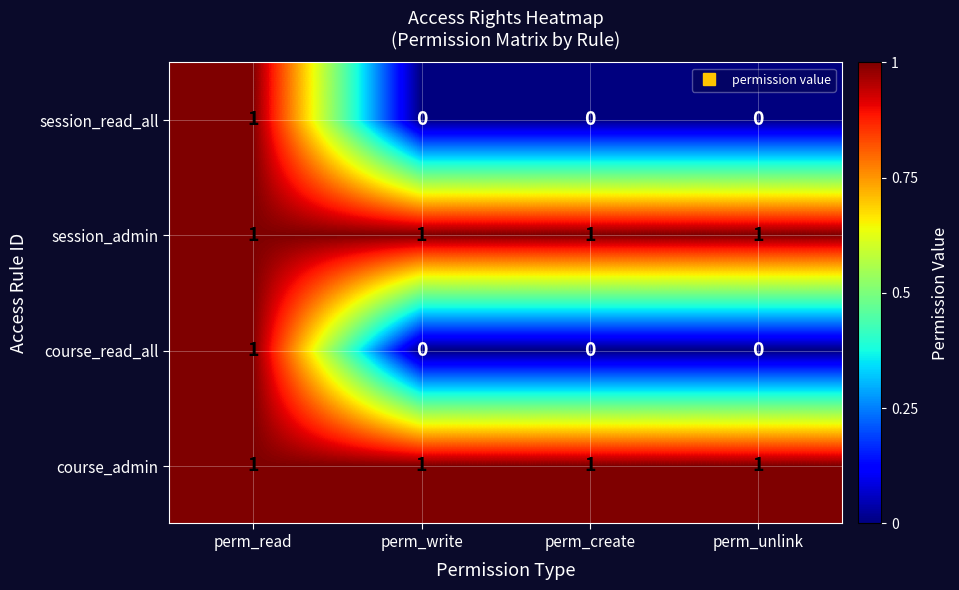

Reading left to right, extract all data points from this chart.

session_read_all: 1	0	0	0
session_admin: 1	1	1	1
course_read_all: 1	0	0	0
course_admin: 1	1	1	1